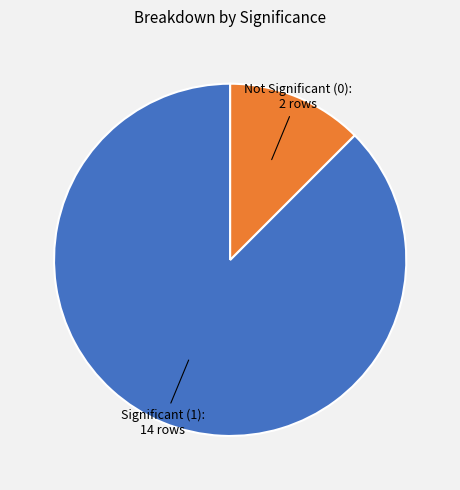

Is it true that Significant (1) is 88% of the pie?

True